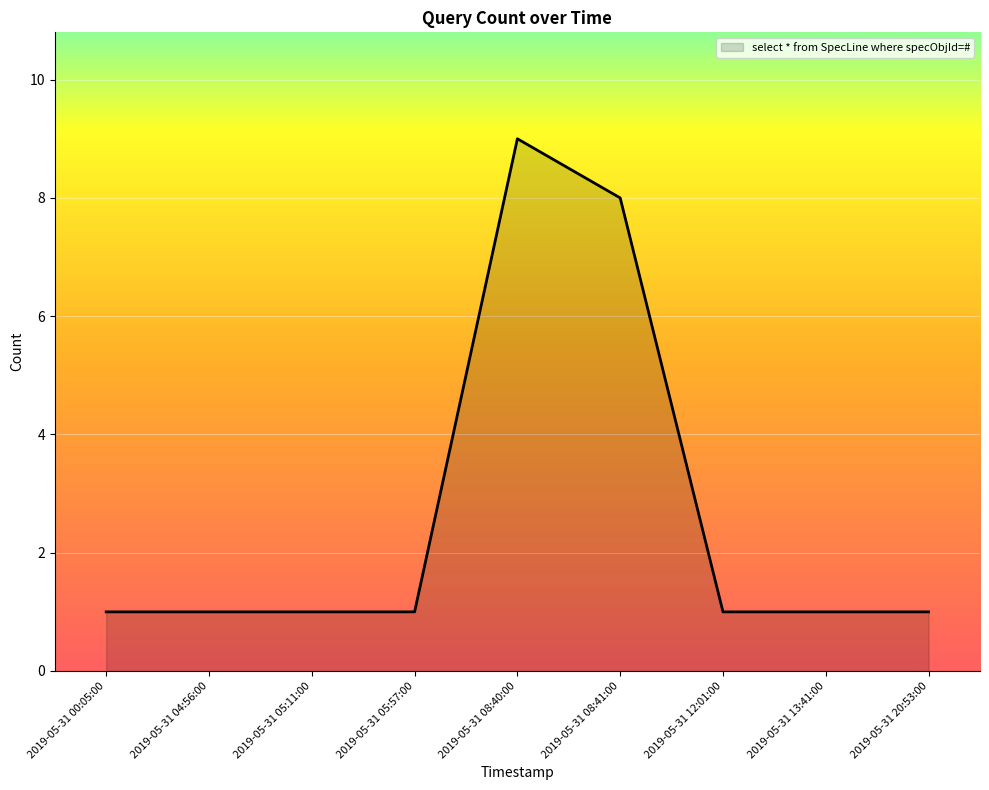

Reading left to right, extract all data points from this chart.

2019-05-31 00:05:00=1	2019-05-31 04:56:00=1	2019-05-31 05:11:00=1	2019-05-31 05:57:00=1	2019-05-31 08:40:00=9	2019-05-31 08:41:00=8	2019-05-31 12:01:00=1	2019-05-31 13:41:00=1	2019-05-31 20:53:00=1